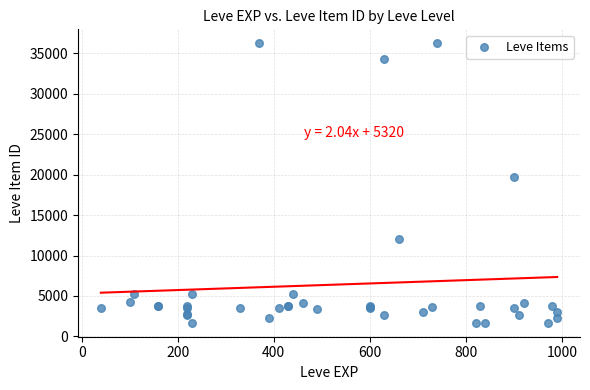

What Y value in the scatter plot is closest to 18967?

19744